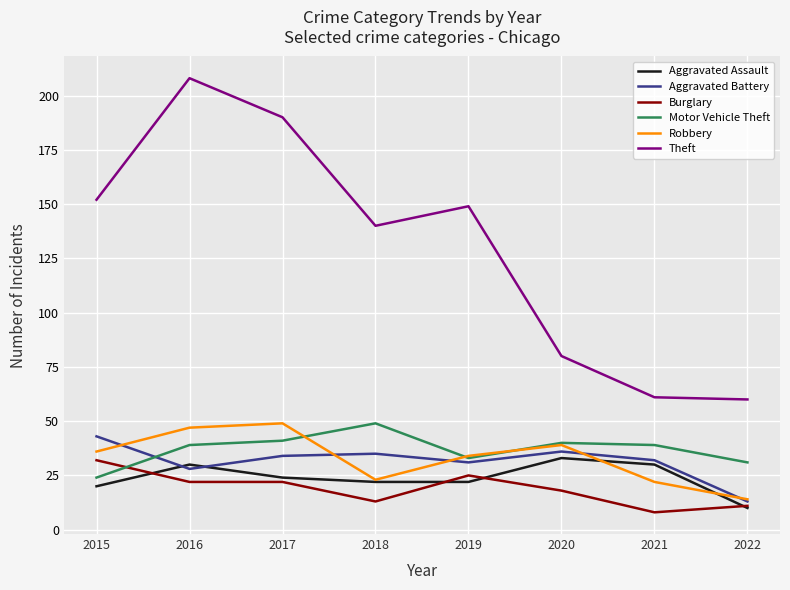

Reading left to right, extract all data points from this chart.

Aggravated Assault: 2015=20	2016=30	2017=24	2018=22	2019=22	2020=33	2021=30	2022=10
Aggravated Battery: 2015=43	2016=28	2017=34	2018=35	2019=31	2020=36	2021=32	2022=13
Burglary: 2015=32	2016=22	2017=22	2018=13	2019=25	2020=18	2021=8	2022=11
Motor Vehicle Theft: 2015=24	2016=39	2017=41	2018=49	2019=33	2020=40	2021=39	2022=31
Robbery: 2015=36	2016=47	2017=49	2018=23	2019=34	2020=39	2021=22	2022=14
Theft: 2015=152	2016=208	2017=190	2018=140	2019=149	2020=80	2021=61	2022=60